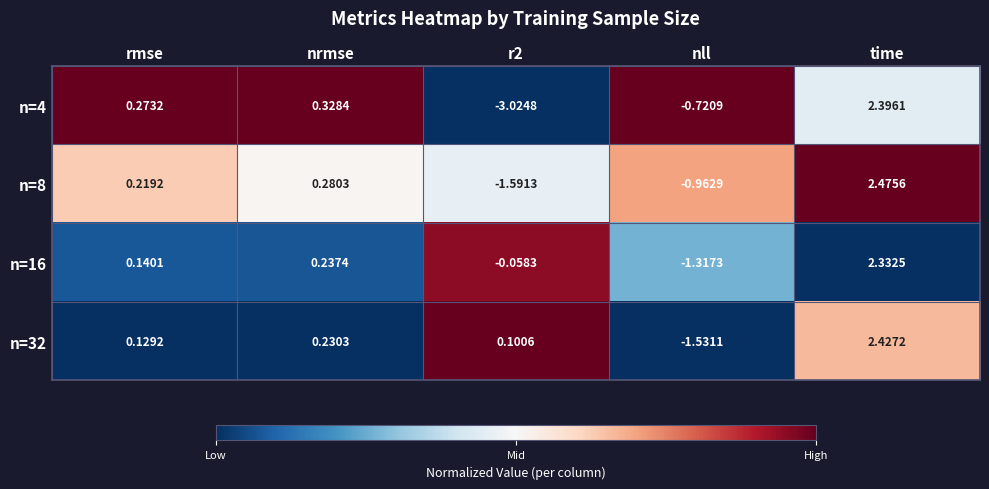

Which series has the largest total across all categories?

n=32